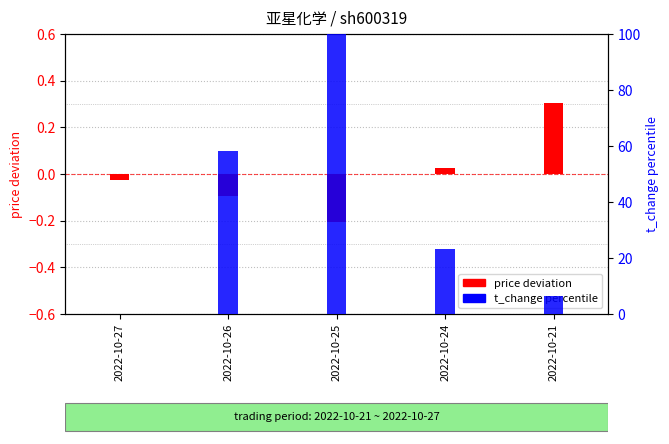

Reading left to right, what are all the values shown in this chart?

price deviation: -0.0	-0.1	-0.2	0.0	0.3
t_change percentile: 0.0	58.1	100.0	23.2	6.4